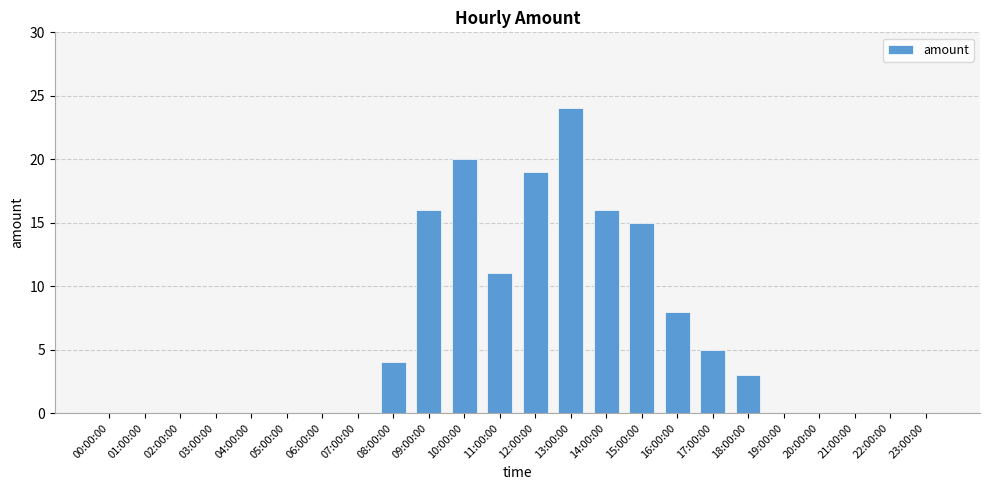

Between 07:00:00 and 09:00:00, which is larger?

09:00:00